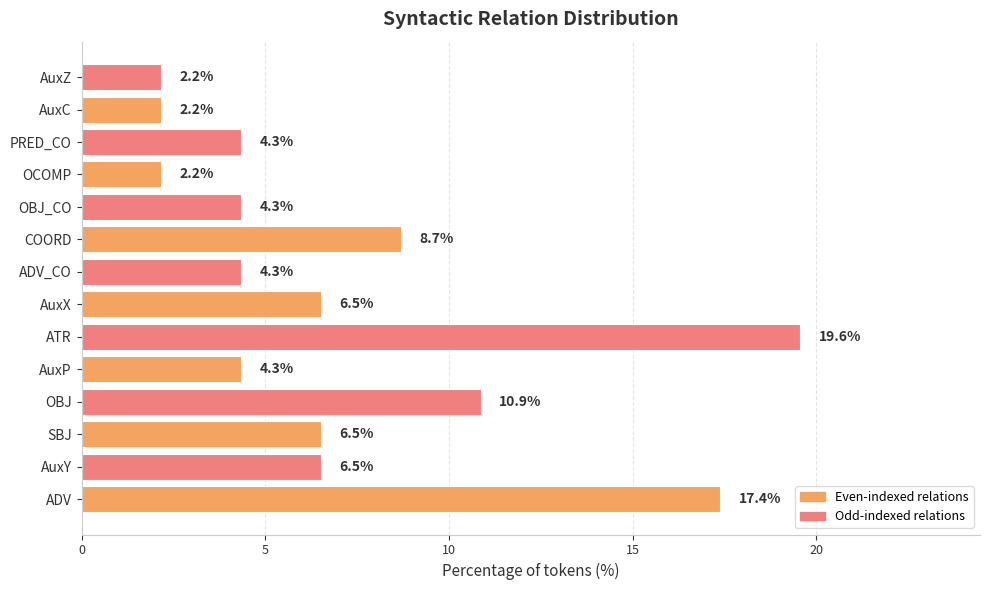

How many data points are less than 6?

7